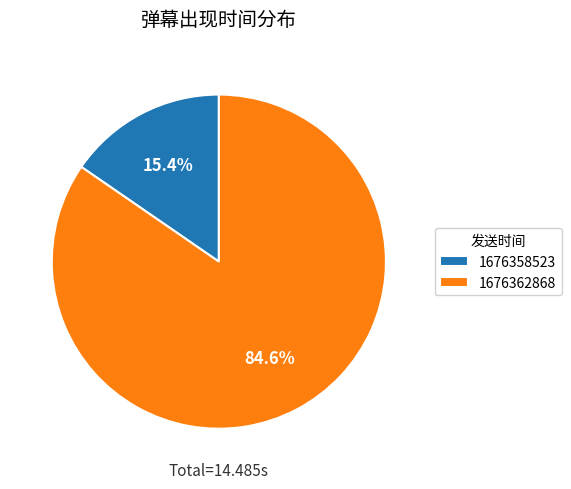

Between 1676362868 and 1676358523, which is larger?

1676362868